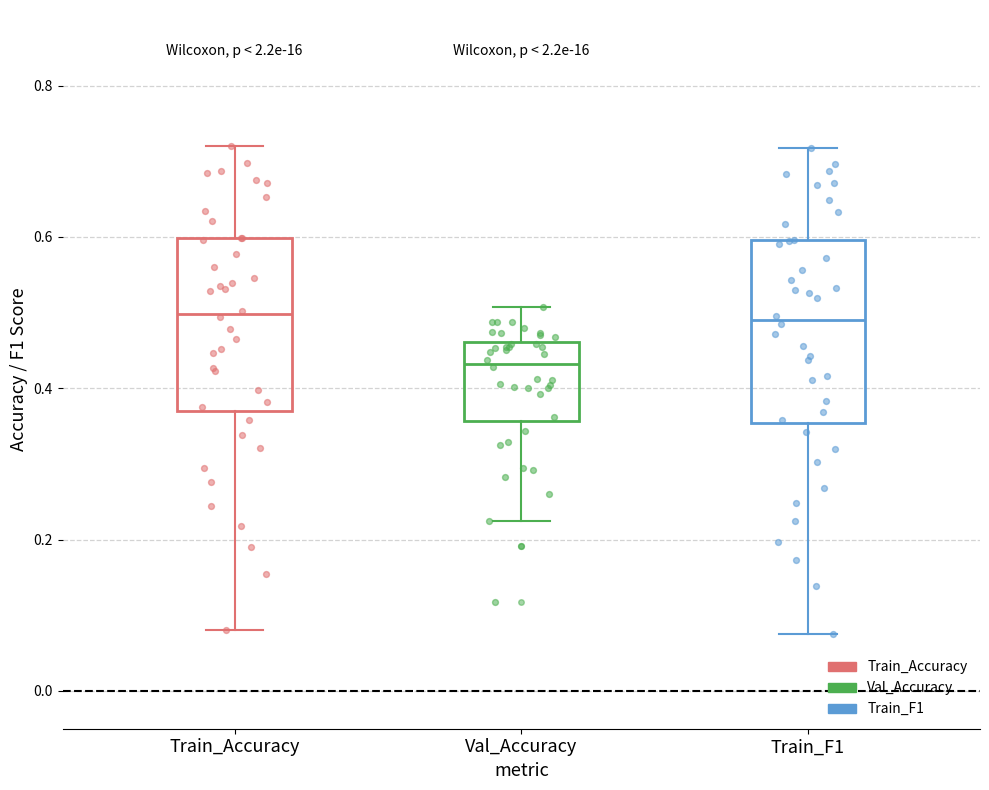

Reading left to right, transcribe this box plot: for each box, give where its median line is, the range the box spans, and where its two whiskers end, as read against the y-axis. The values are not printed on the chart, so give them approximately, as read against the axis.

Train_Accuracy: median 0.50, box 0.38 to 0.60, whiskers 0.08 to 0.72
Val_Accuracy: median 0.44, box 0.36 to 0.46, whiskers 0.22 to 0.50
Train_F1: median 0.50, box 0.36 to 0.60, whiskers 0.08 to 0.72